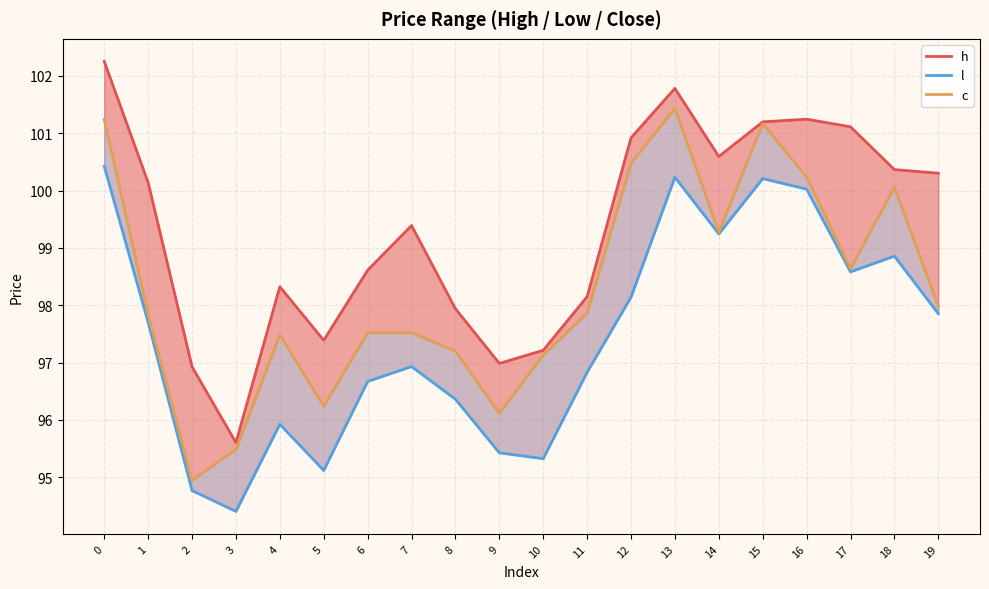

True or false: l and c cross at least once.

False